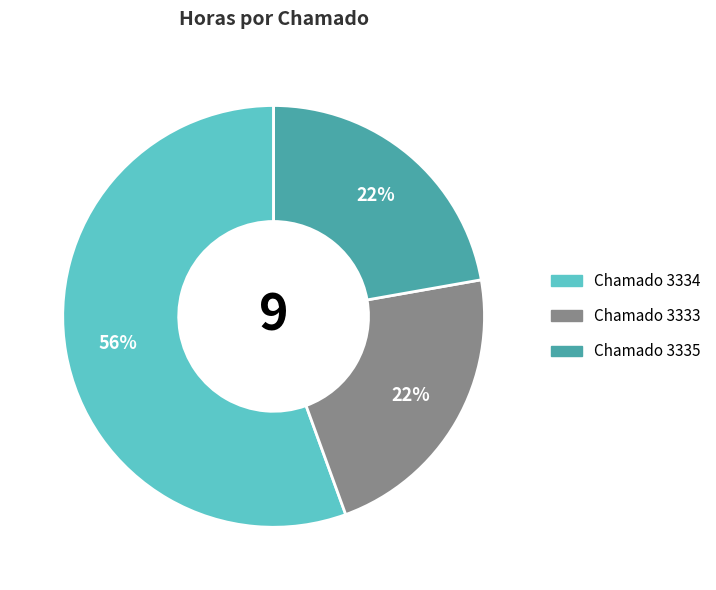

To the nearest percent, what is the average slice percentage?

33%